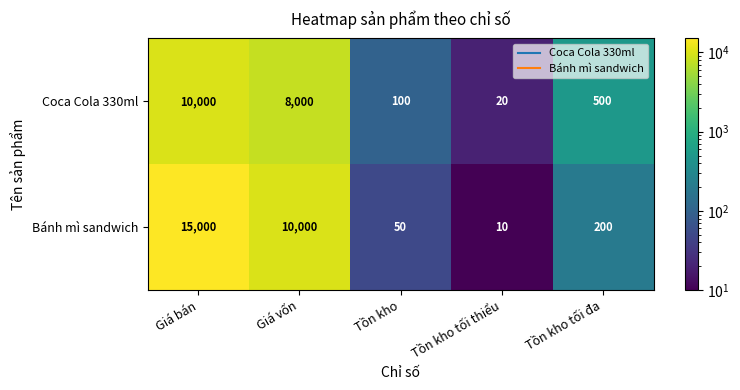

At which label is Bánh mì sandwich closest to 7505?

Giá vốn